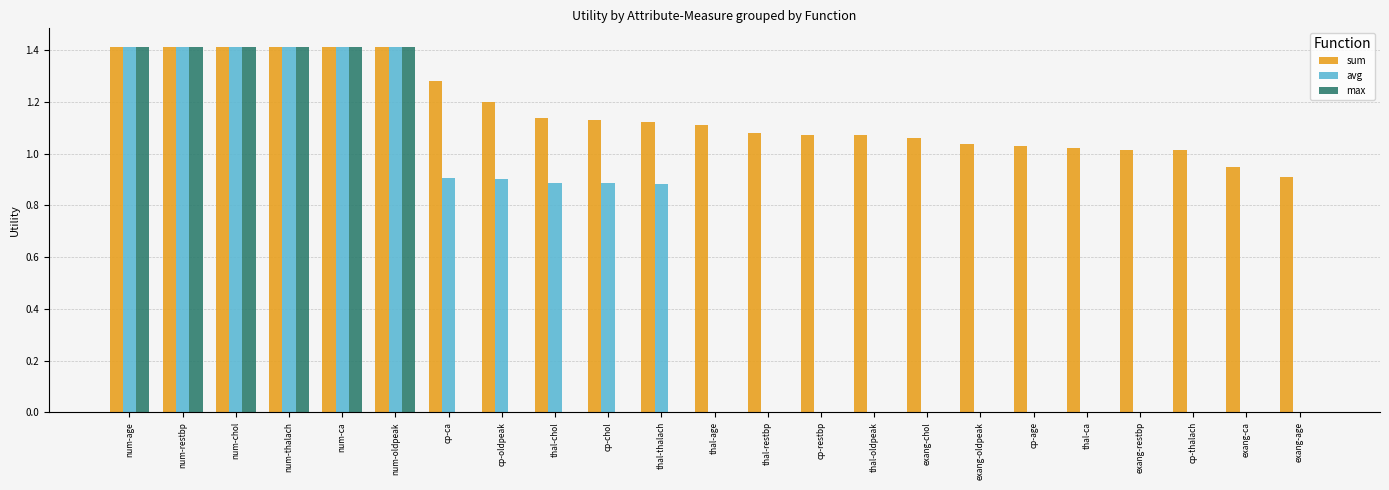

What is the sum of all sum values?

26.7